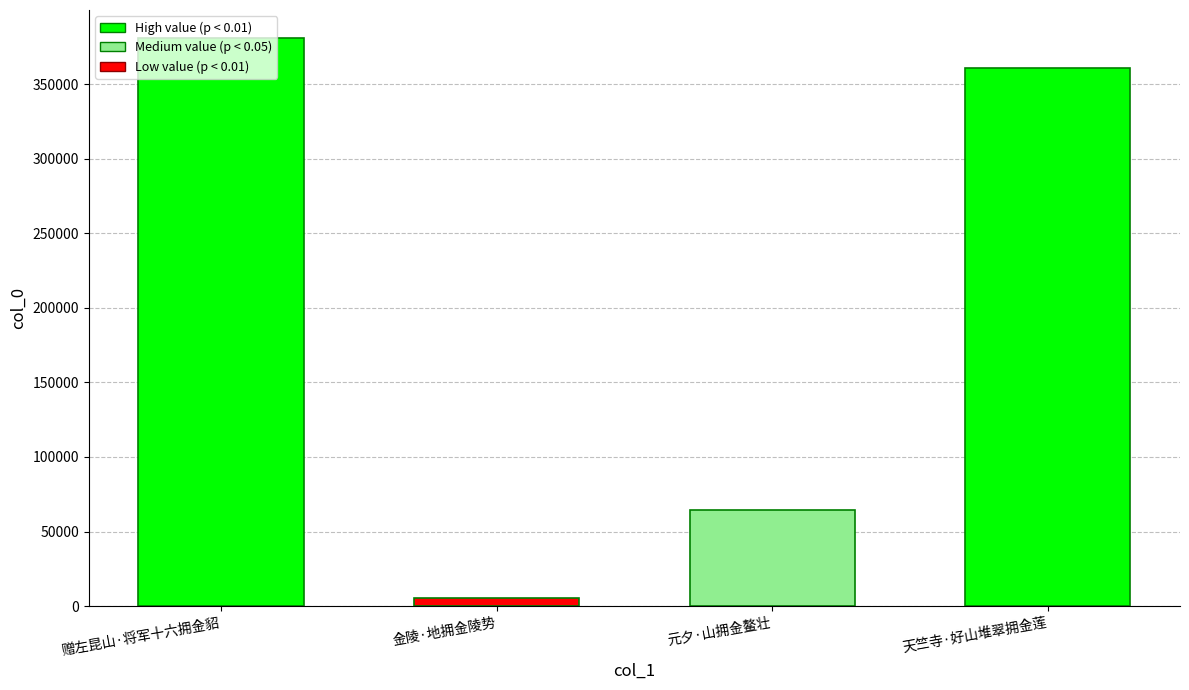

What is the label of the 4th bar from the right?

赠左昆山·将军十六拥金貂